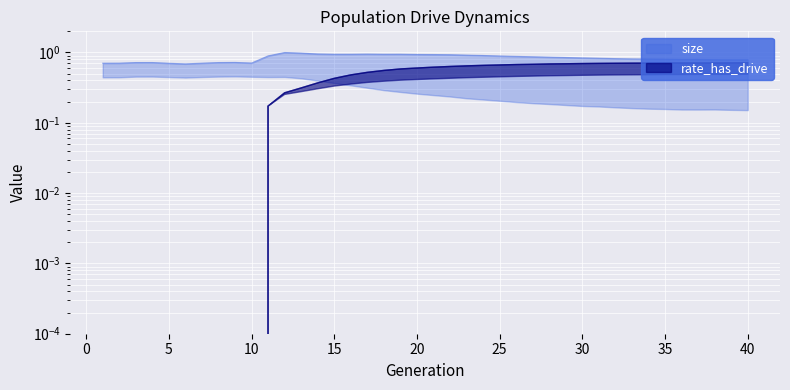

Rank the series by their average value, from highest to lowest.

size, rate_has_drive